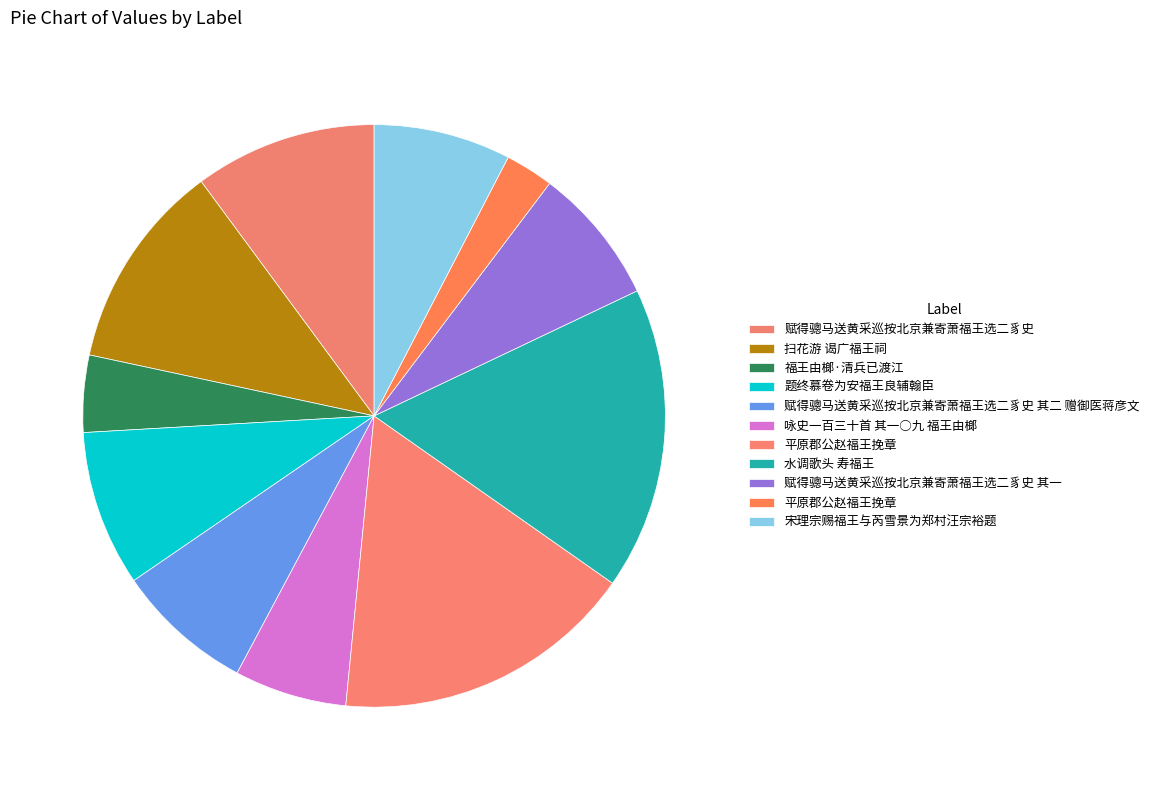

How many slices are in this pie chart?

11